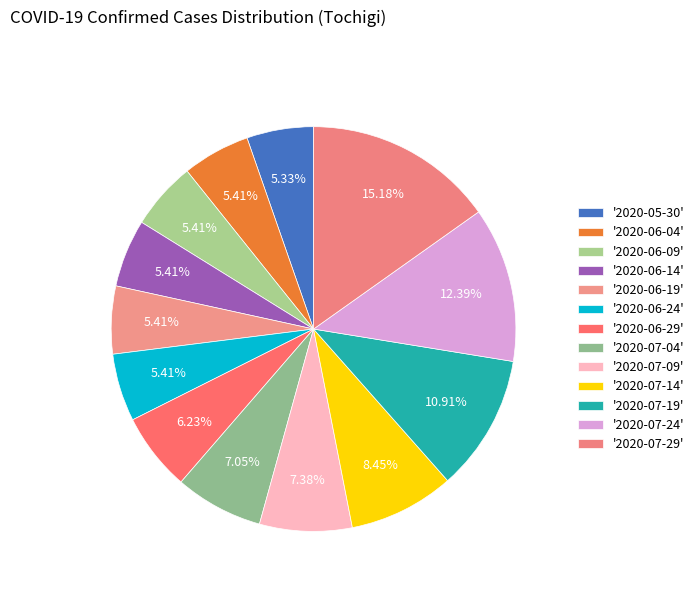

How many segments does this pie chart have?

13